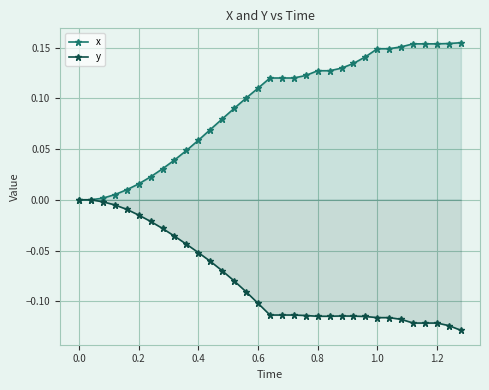

True or false: y has a value of 0.1 at 0.0.

False